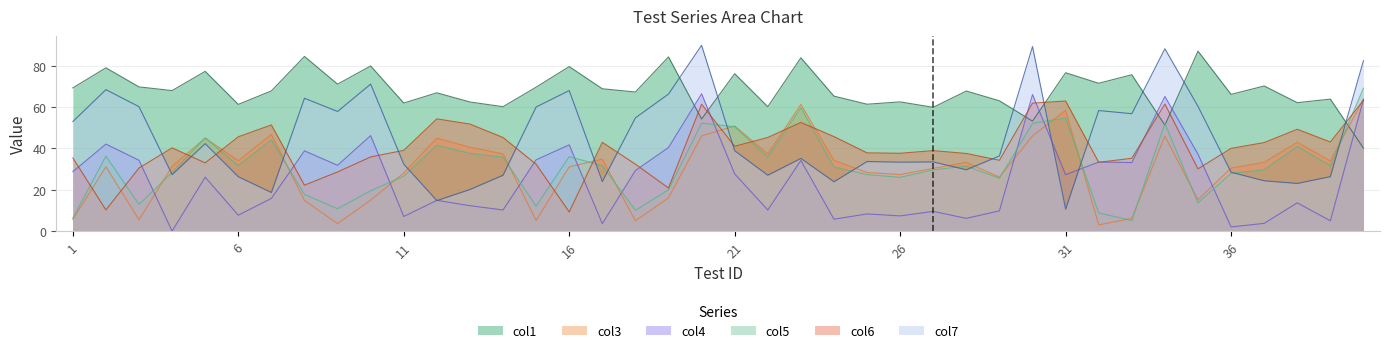

How many categories are shown in the chart?

40